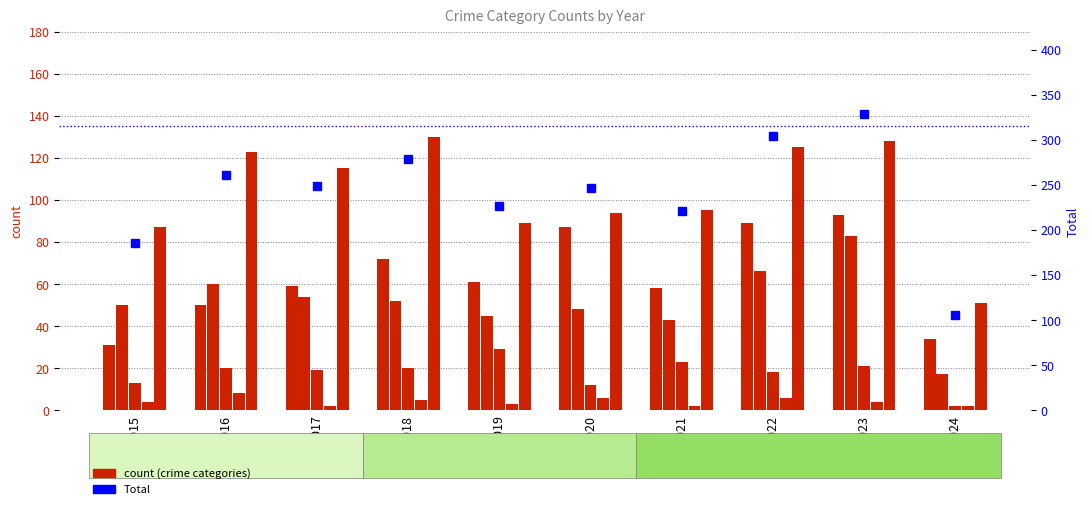

What is the average value of the Homicide series?

4